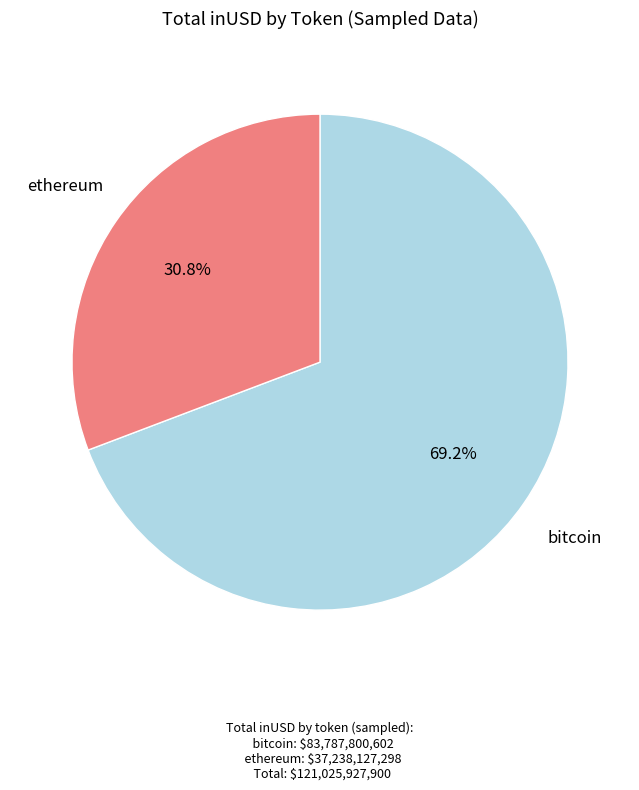

Is there any slice that represents more than half of the pie?

Yes